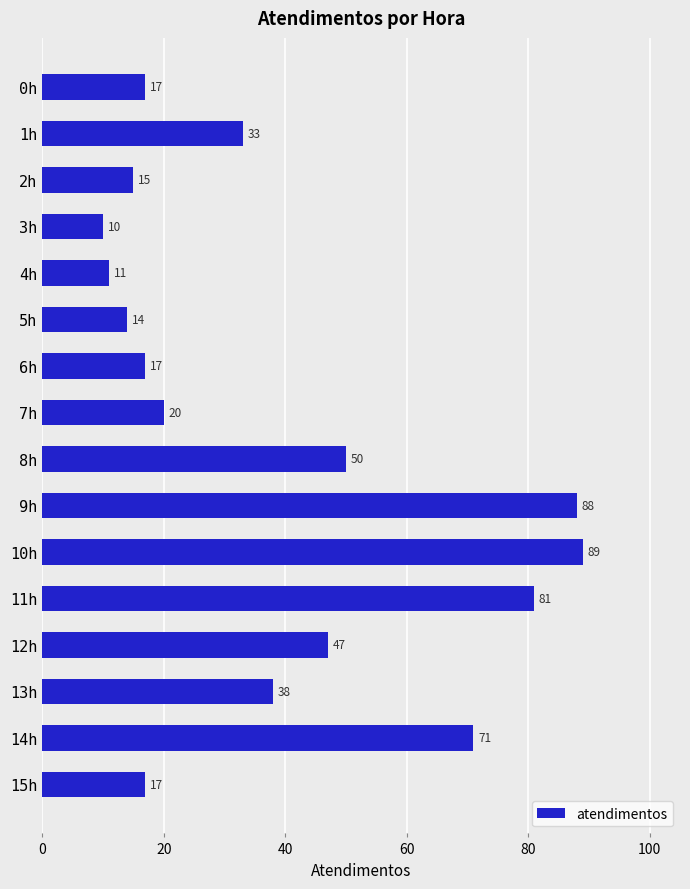

What is the label of the 9th bar from the bottom?

7h